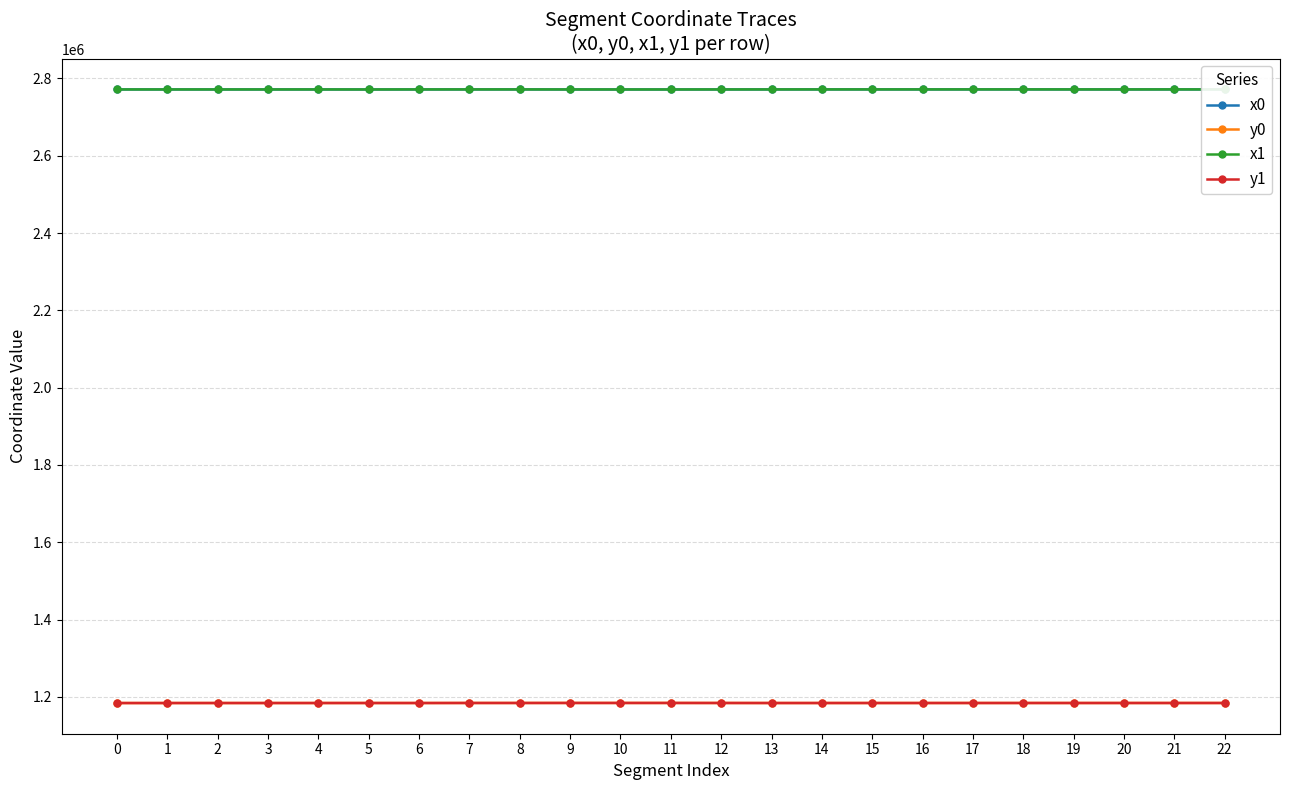

What is the difference between the highest and lowest values at 18?

1587522.2